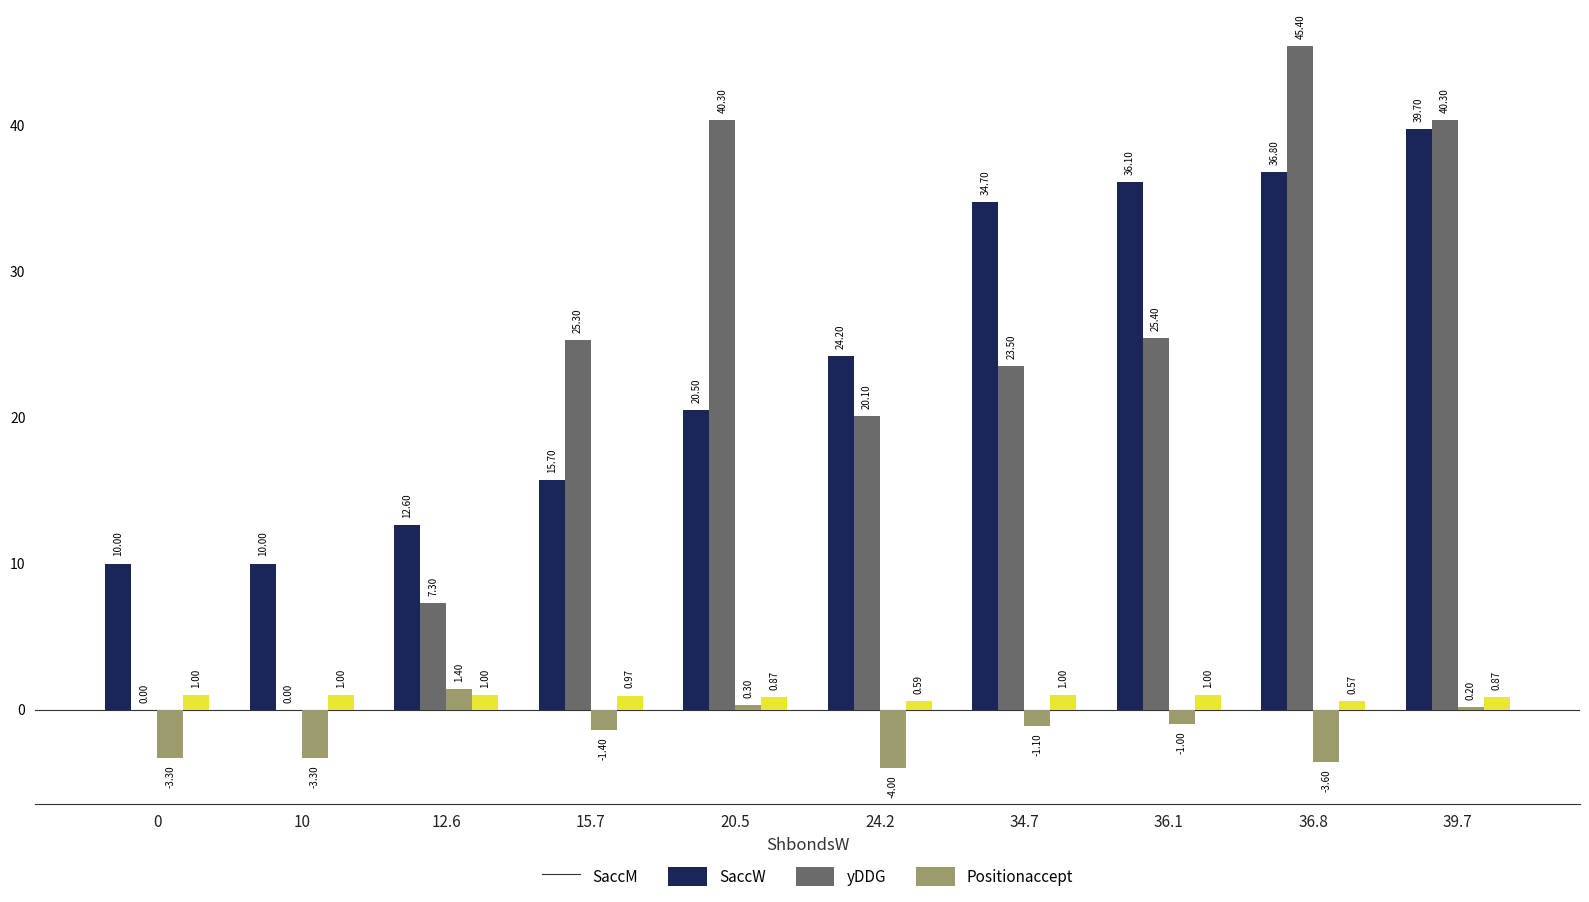

Between 12.6 and 36.8, which series saw the biggest shift?

SaccW